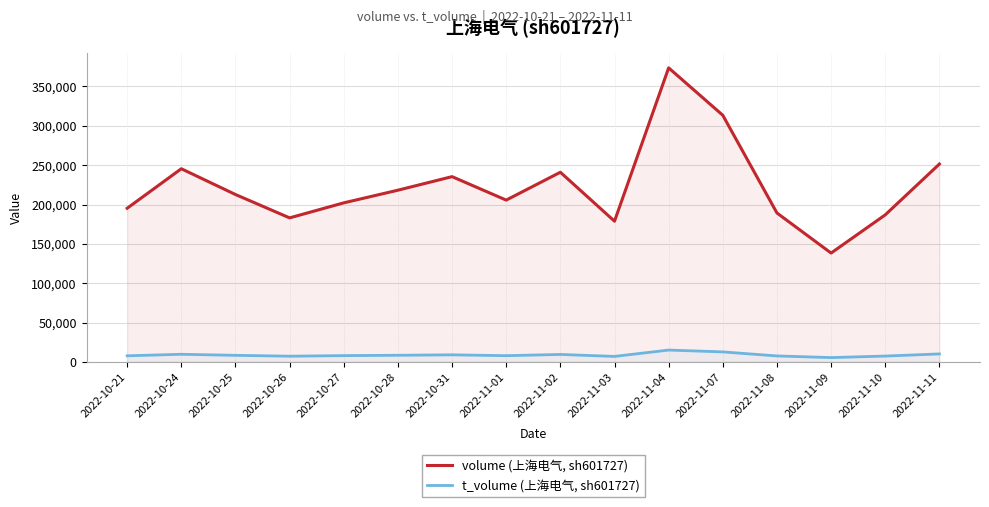

True or false: t_volume (上海电气, sh601727) and volume (上海电气, sh601727) cross at least once.

False